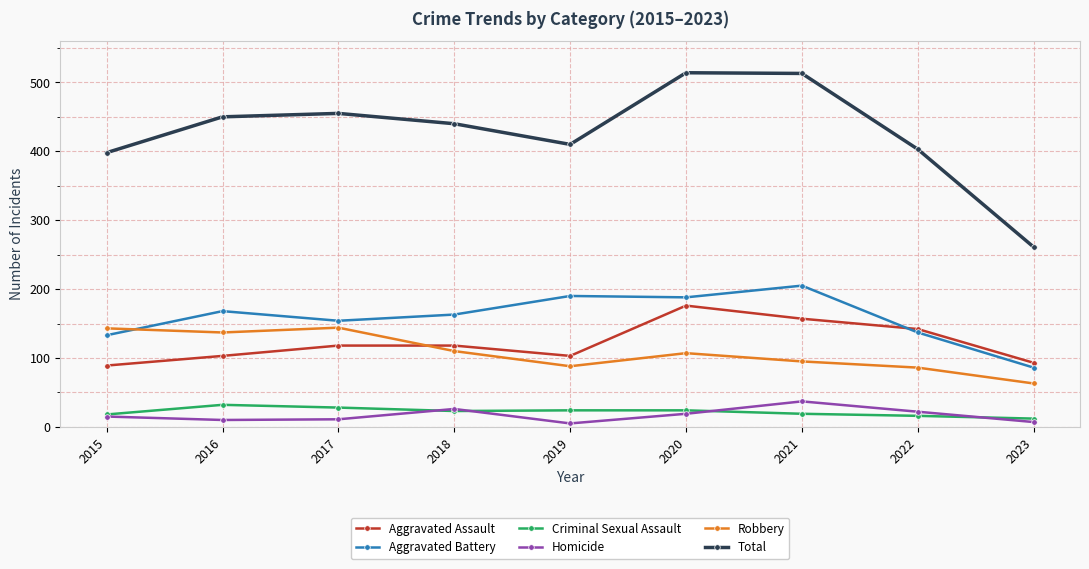

True or false: Total and Aggravated Battery intersect in this chart.

False